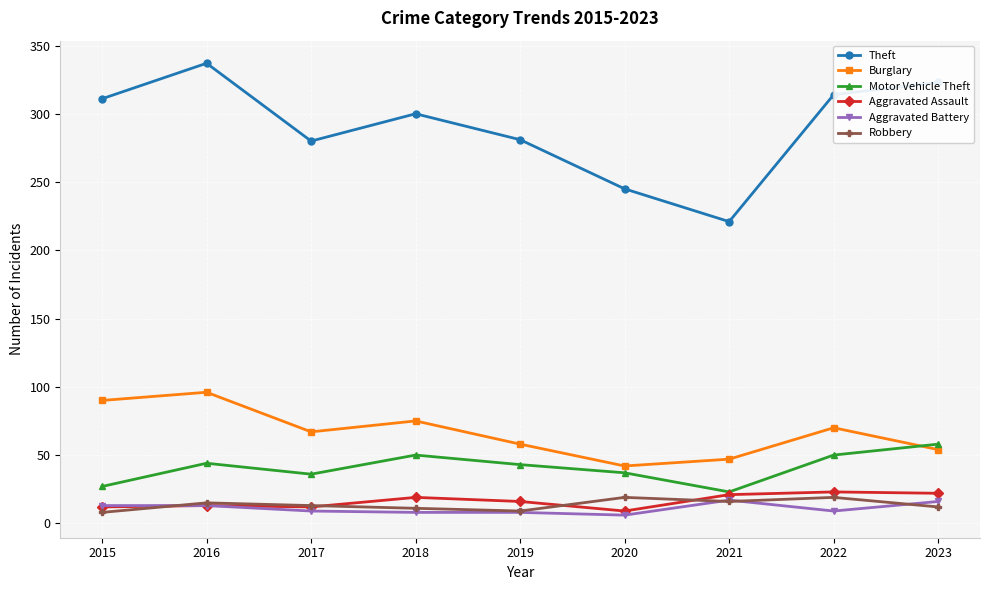

What is the sum of the Burglary values at 2020 and 2023?

96